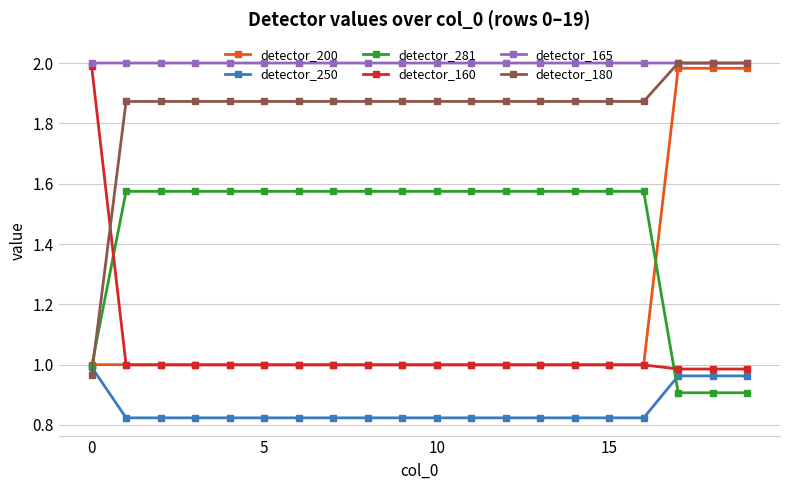

How many intersections are there between detector_180 and detector_281?

1